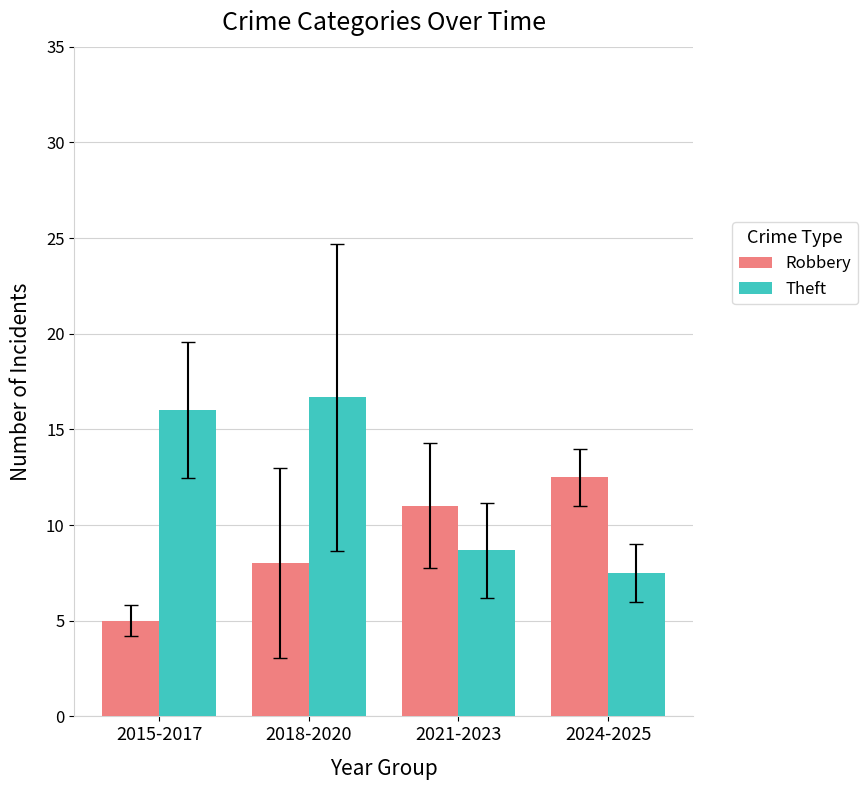

True or false: Theft has a value of 25.6 at 2015-2017.

False